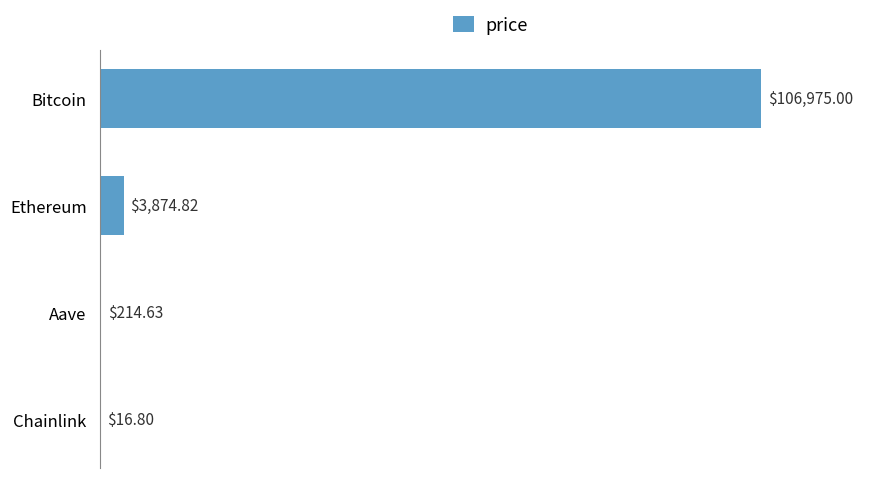

Which label corresponds to the largest value in the chart?

Bitcoin